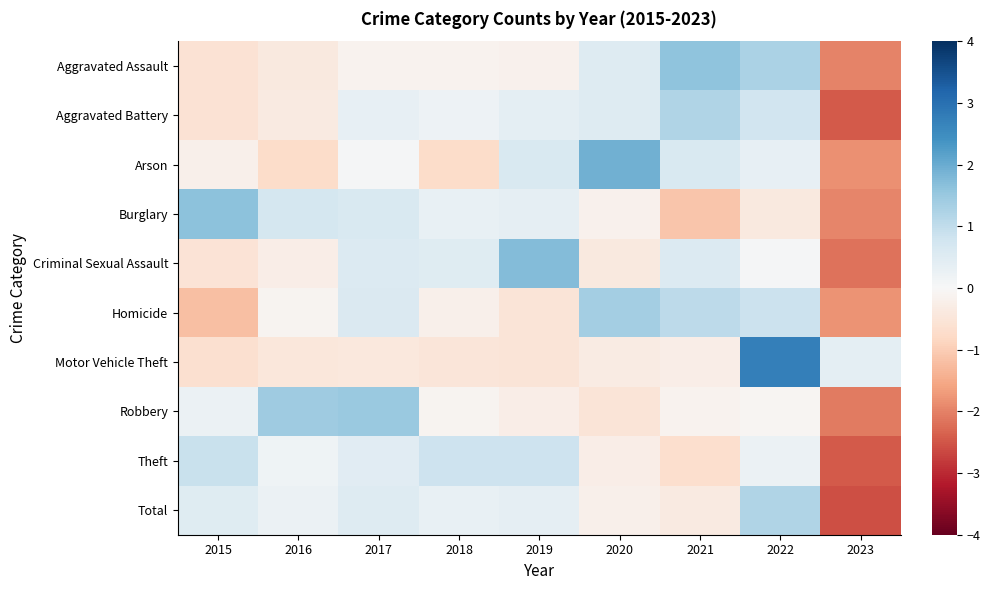

How many data points does each series have?

9